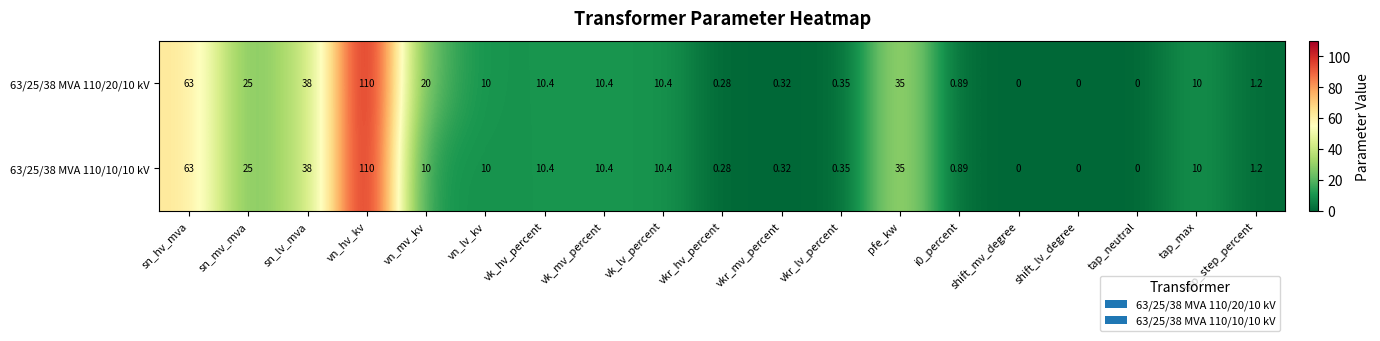

Which label corresponds to the largest value in the chart?

vn_hv_kv